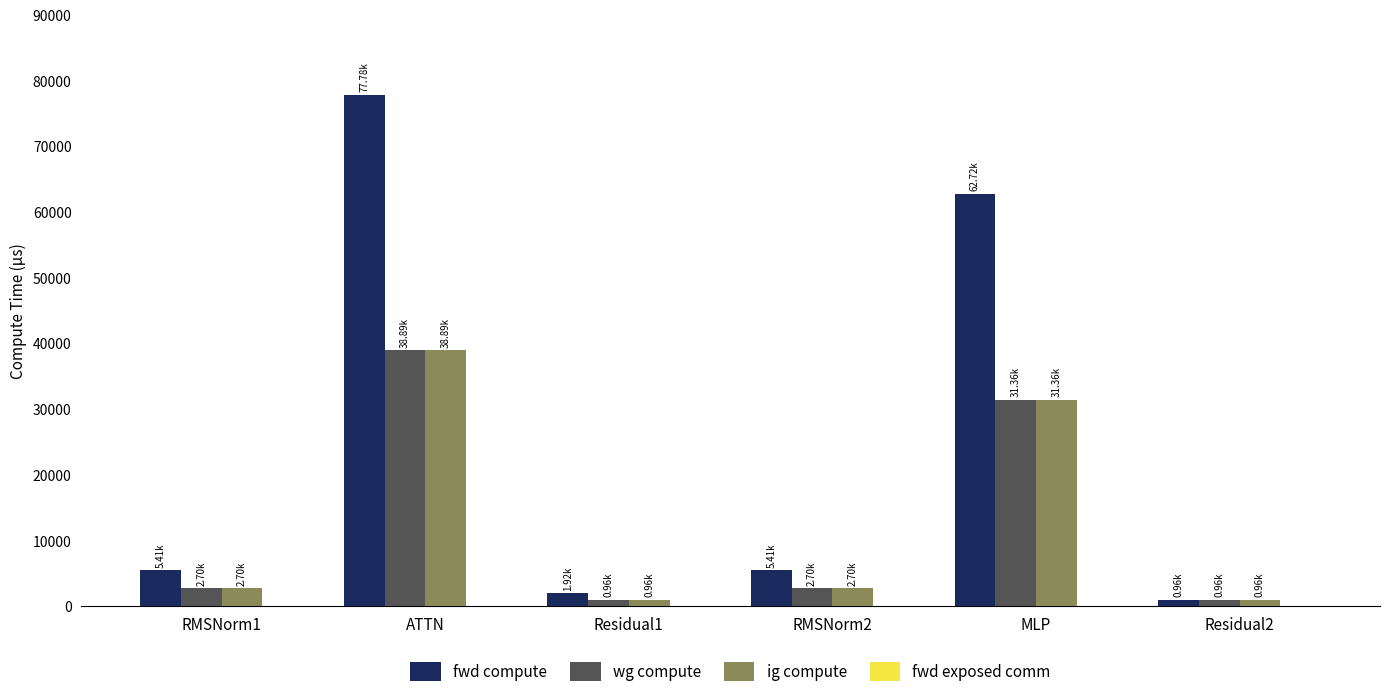

Is the value of fwd compute at ATTN greater than the value of ig compute at Residual1?

Yes